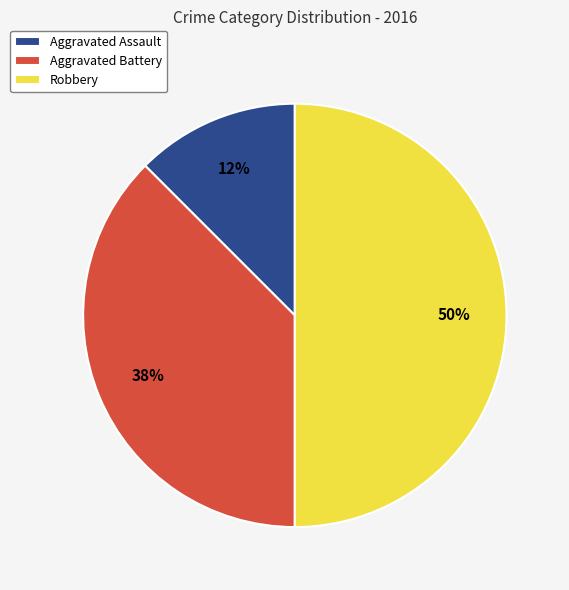

Which slice is the largest?

Robbery